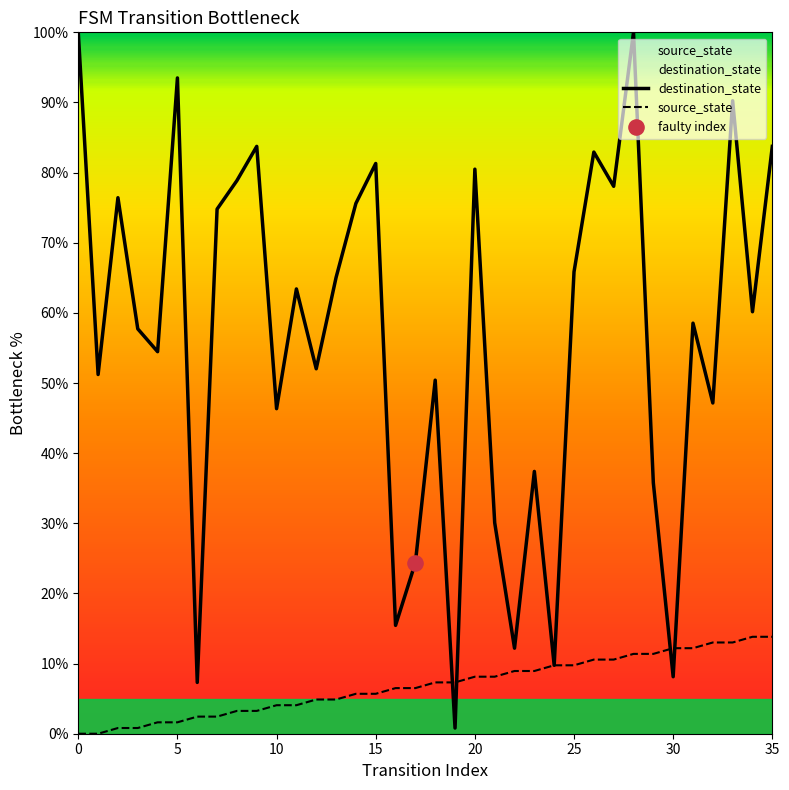

At which category is the sum across all series the highest?

28